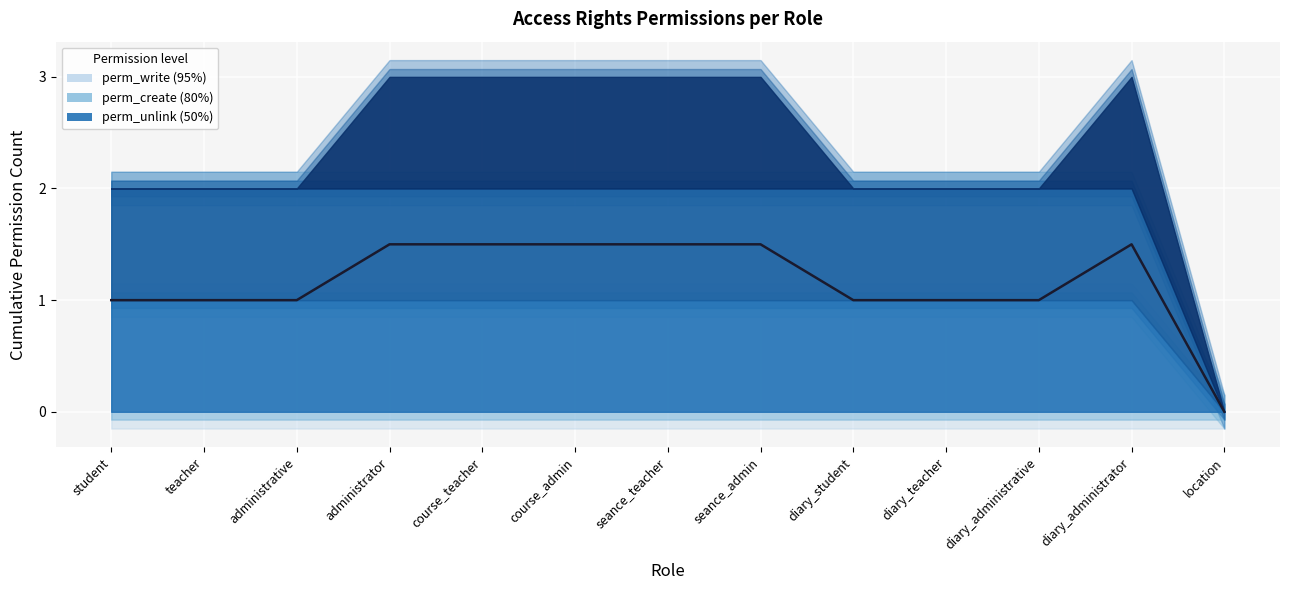

What value does the data have at student?

1.0